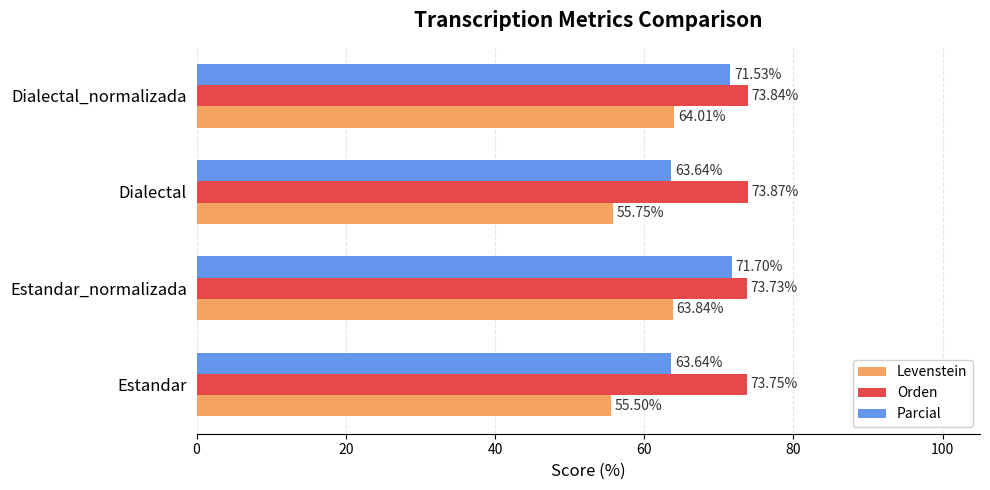

List the labels in order of Orden value, largest first.

Dialectal, Dialectal_normalizada, Estandar, Estandar_normalizada